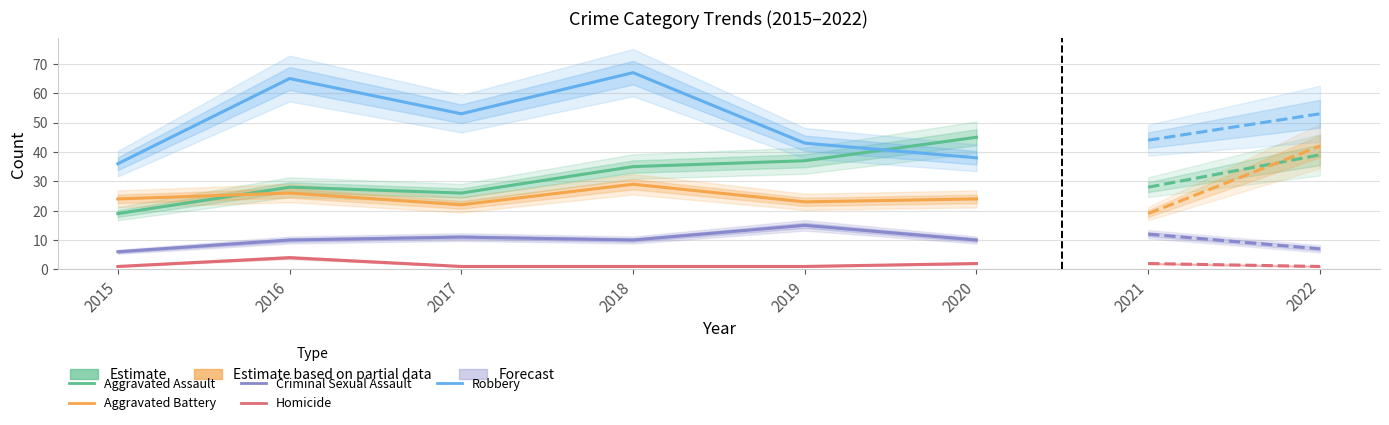

Rank the series by their maximum value, from highest to lowest.

Robbery, Aggravated Assault, Aggravated Battery, Criminal Sexual Assault, Homicide